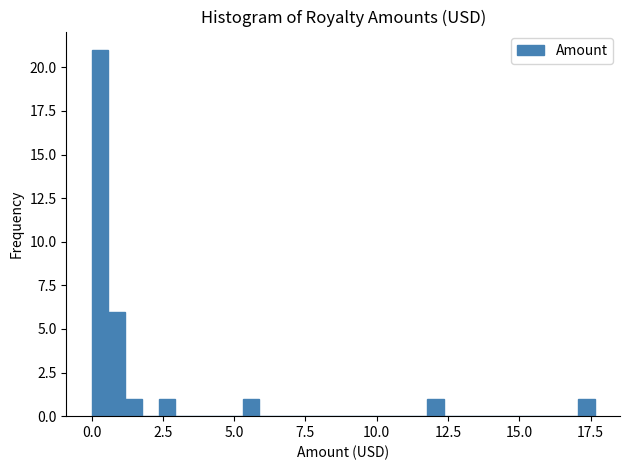

Read against the x-axis, roughly where is the centre of the tallest bar?

0.5